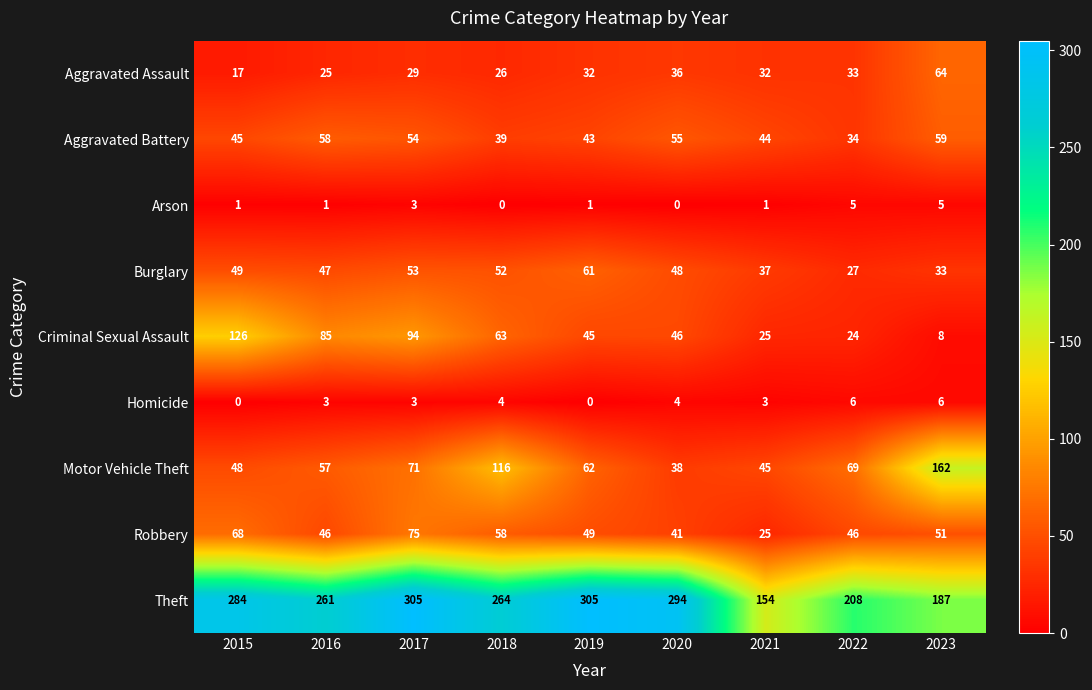

What is the total value across all series at 2021?

366